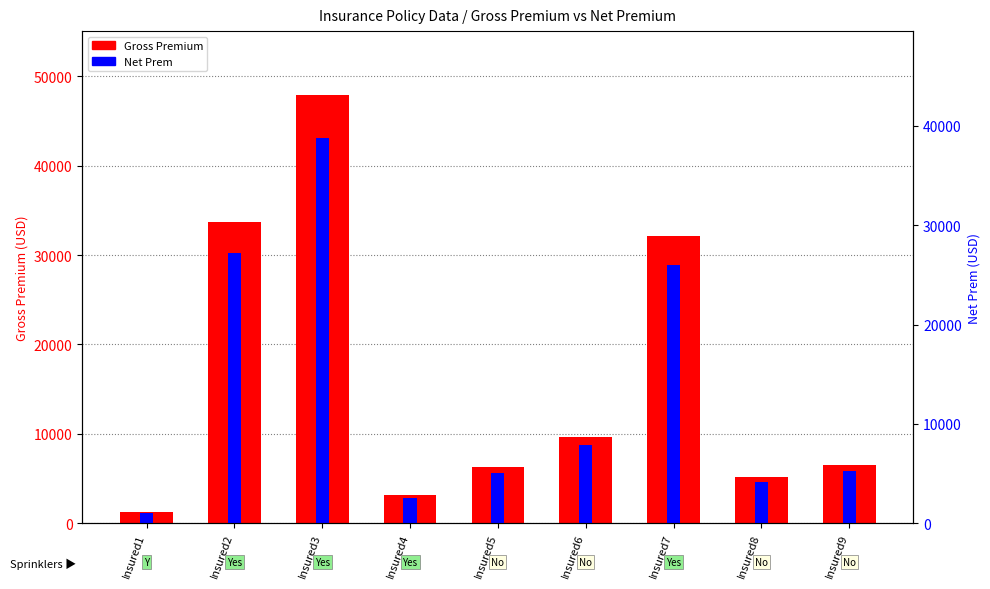

What is the minimum value shown in the chart?

1122.3